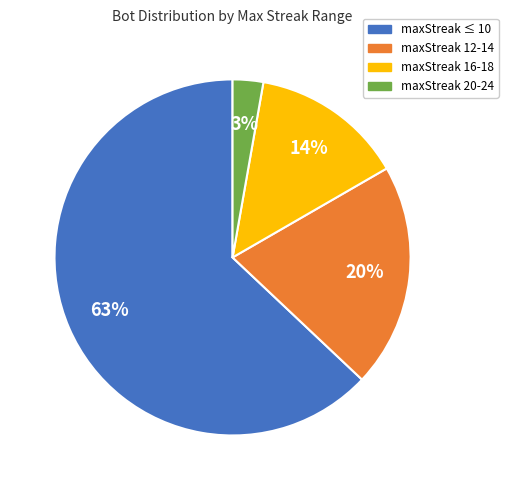

True or false: maxStreak 12-14 accounts for 15% of the total.

False